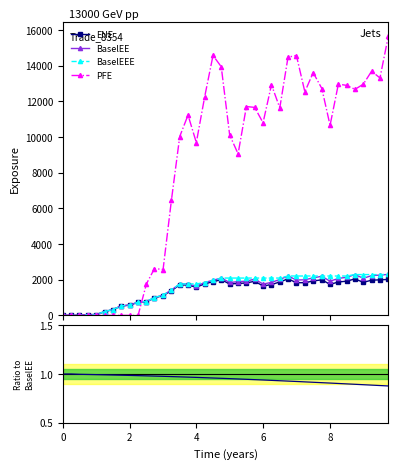

At how many categories does at least one series exceed 14146?

4